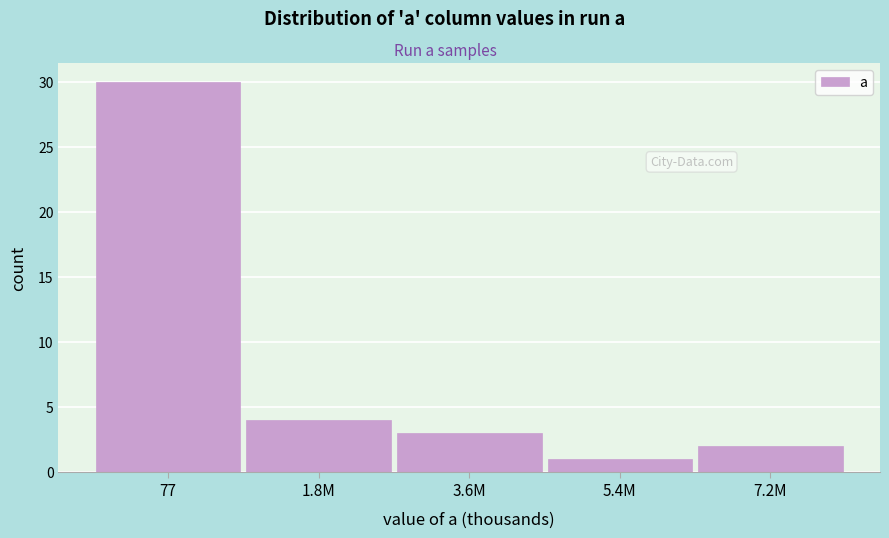

Reading right to left, list all the values displayed in this chart.

2	1	3	4	30